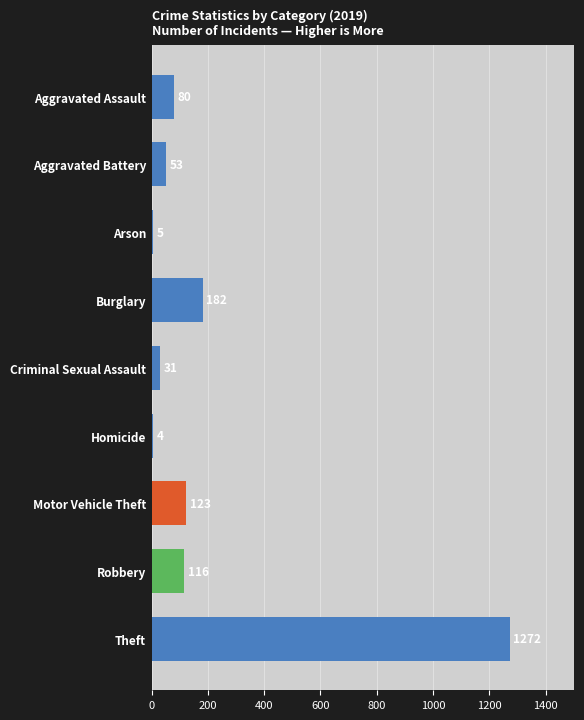

Where is the data nearest to the value 638?

Burglary